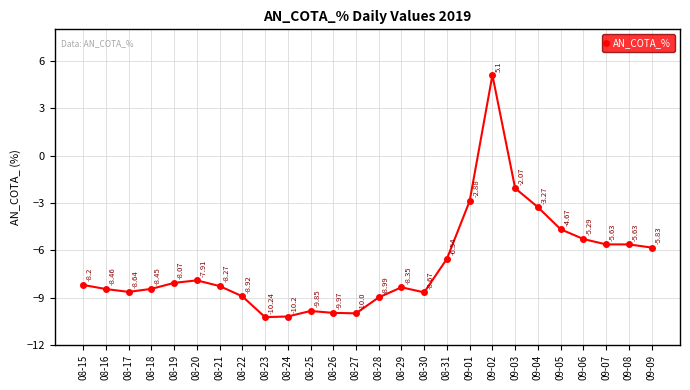

What is the average value?

-6.9